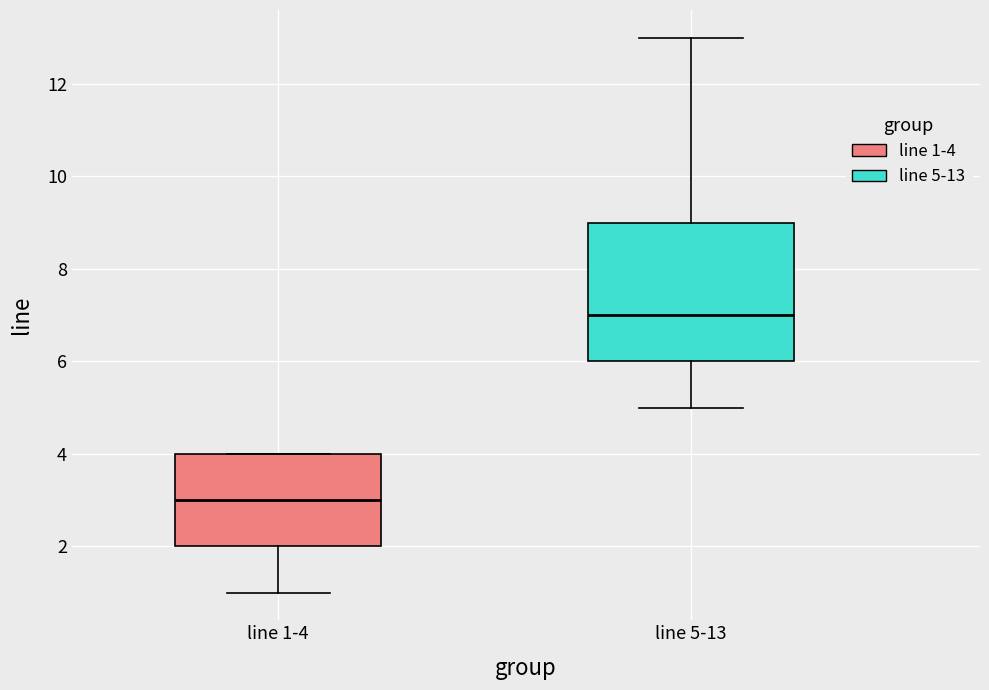

Where does the lower whisker of the box for line 1-4 end on the y-axis? The values are not printed on the chart, so give them approximately, as read against the axis.

1